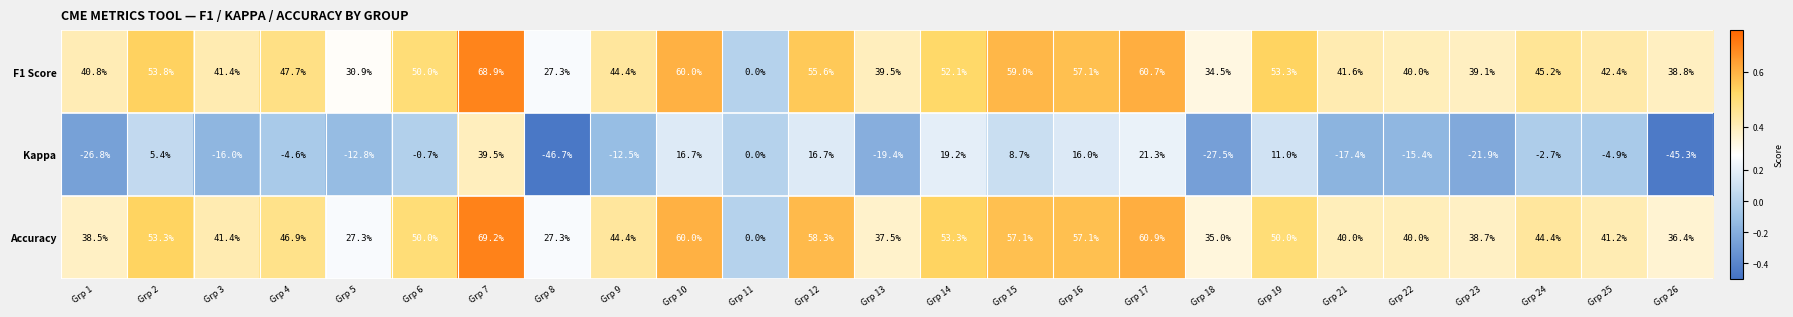

Which label corresponds to the smallest value in the chart?

Grp 8